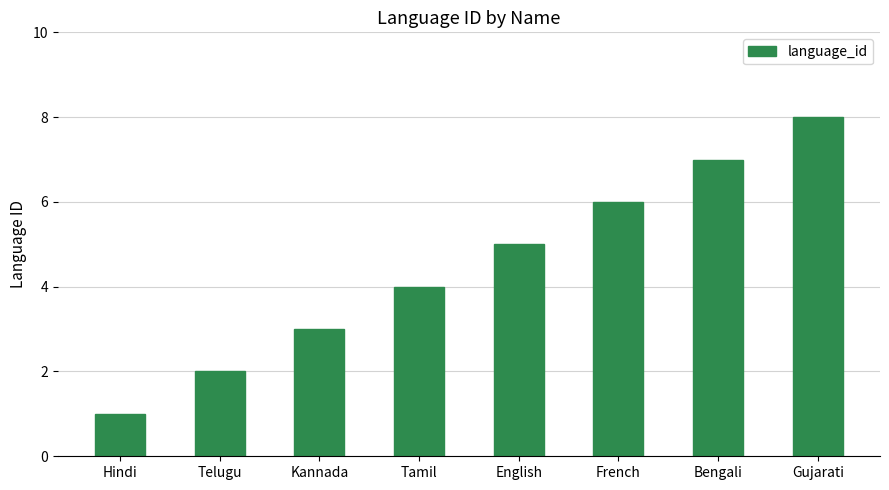

Reading left to right, extract all data points from this chart.

Hindi=1	Telugu=2	Kannada=3	Tamil=4	English=5	French=6	Bengali=7	Gujarati=8